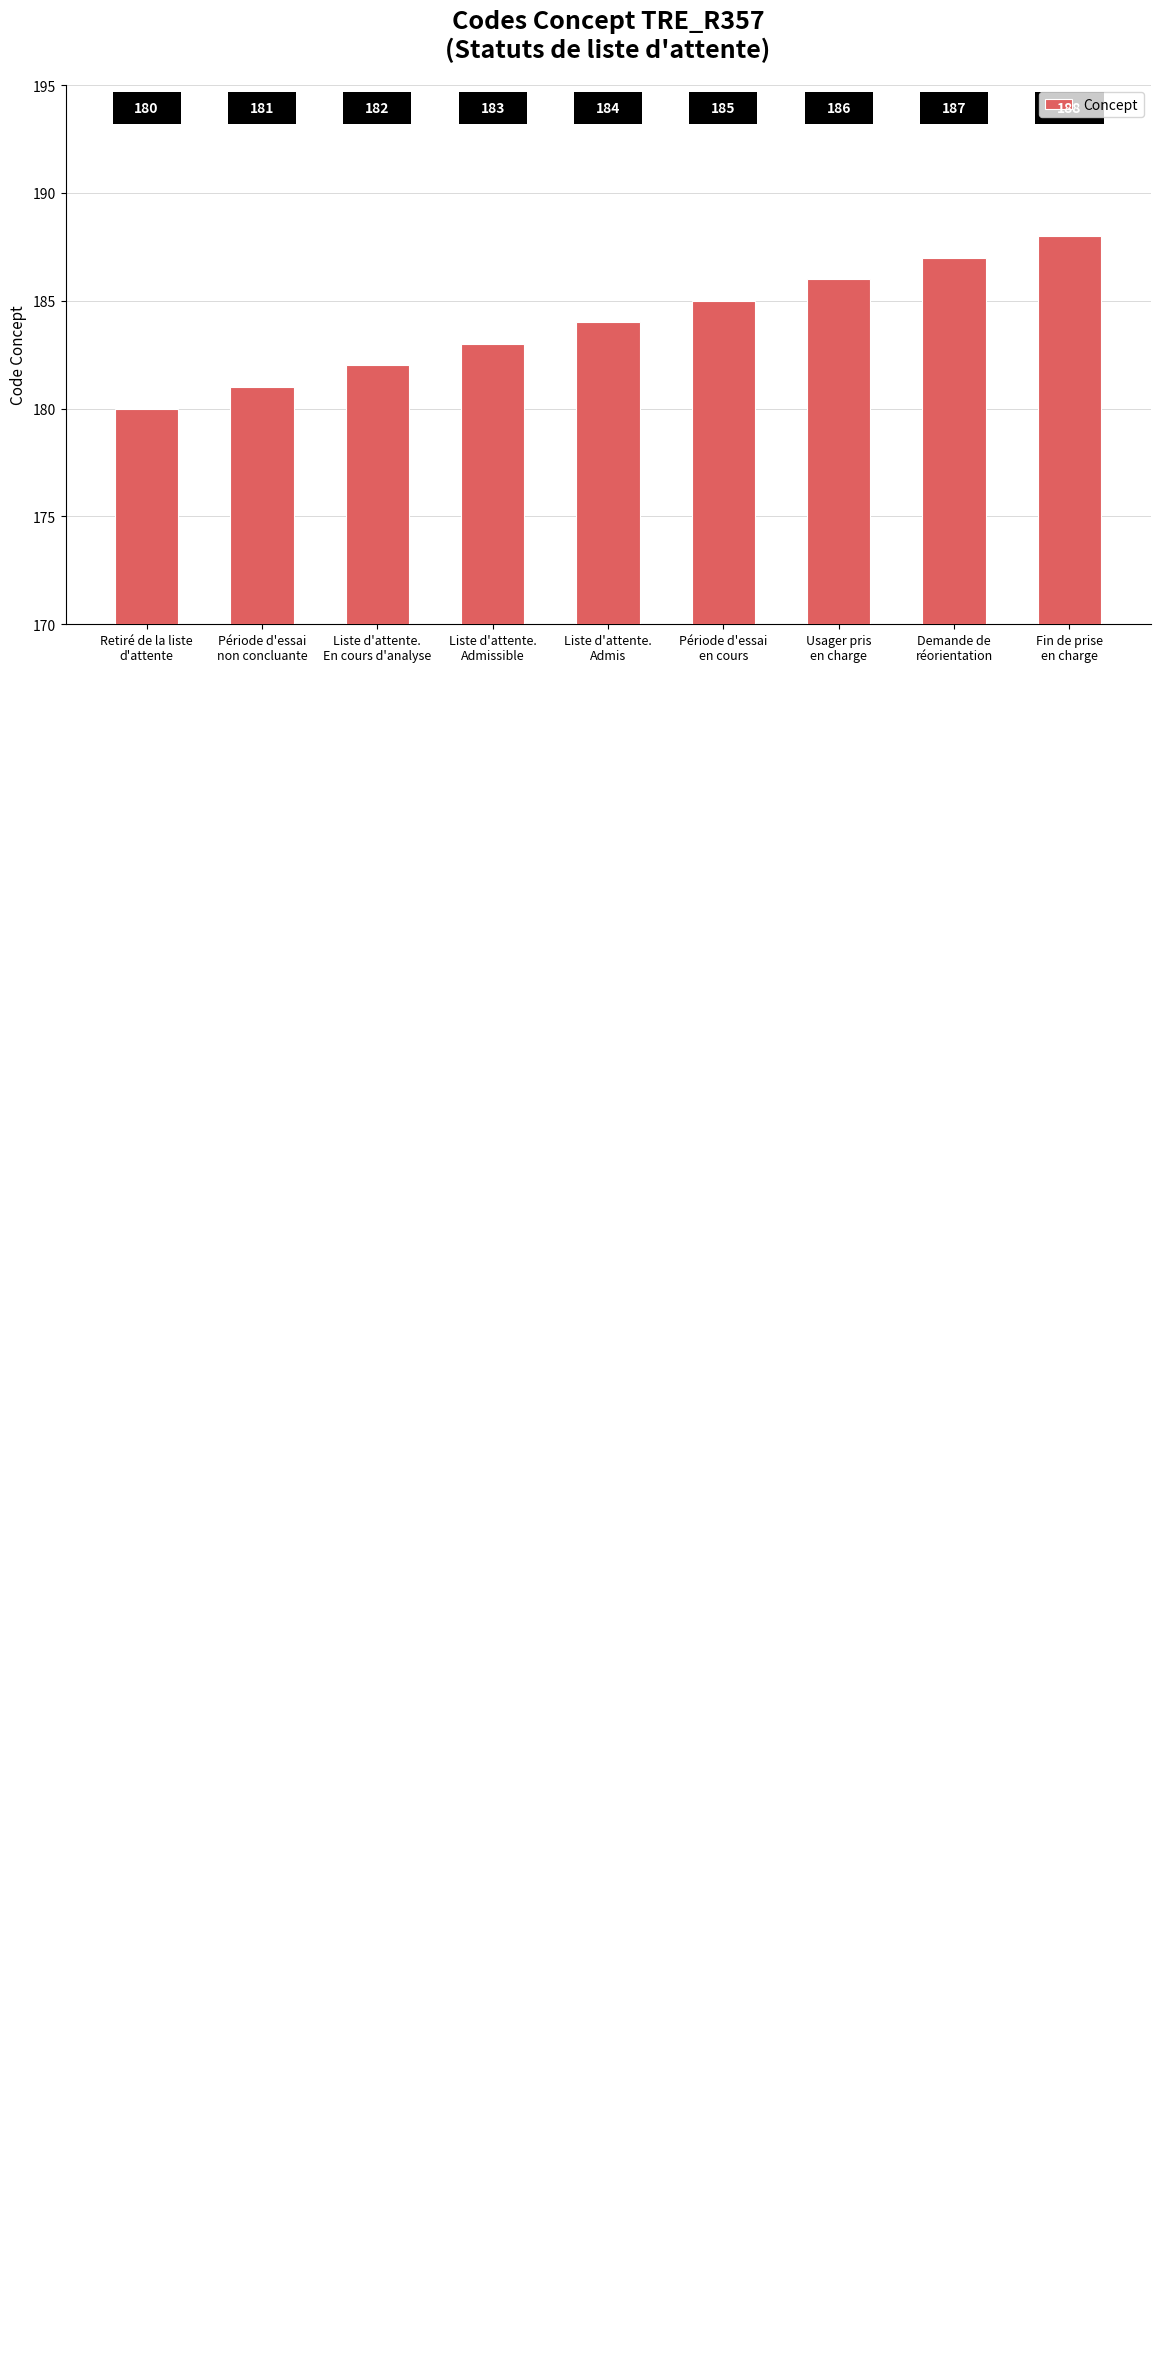

What is the maximum value shown in the chart?

188